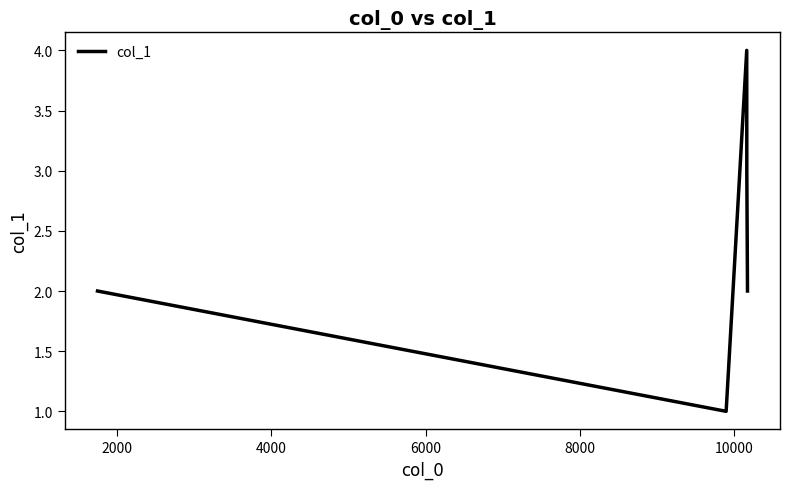

What is the difference between the maximum and minimum values?

3